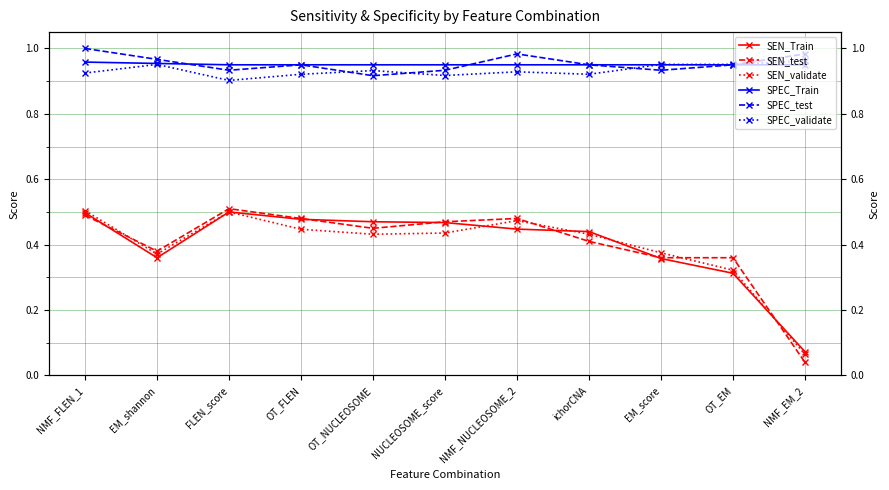

At which category does SEN_validate reach its first local peak?

FLEN_score